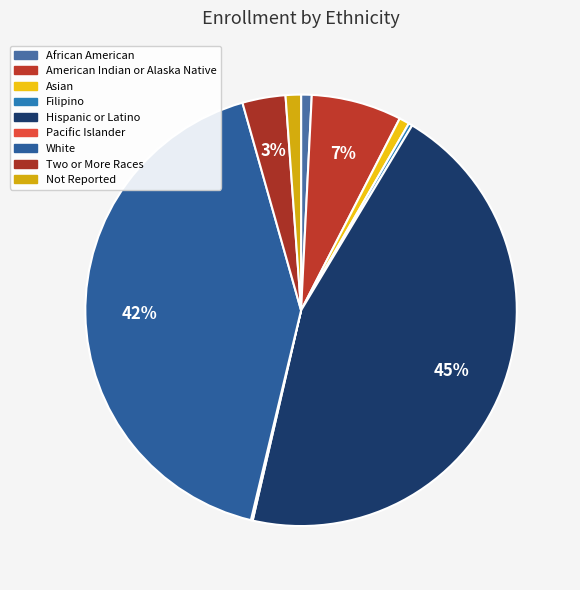

To the nearest percent, what portion does Two or More Races represent?

3%